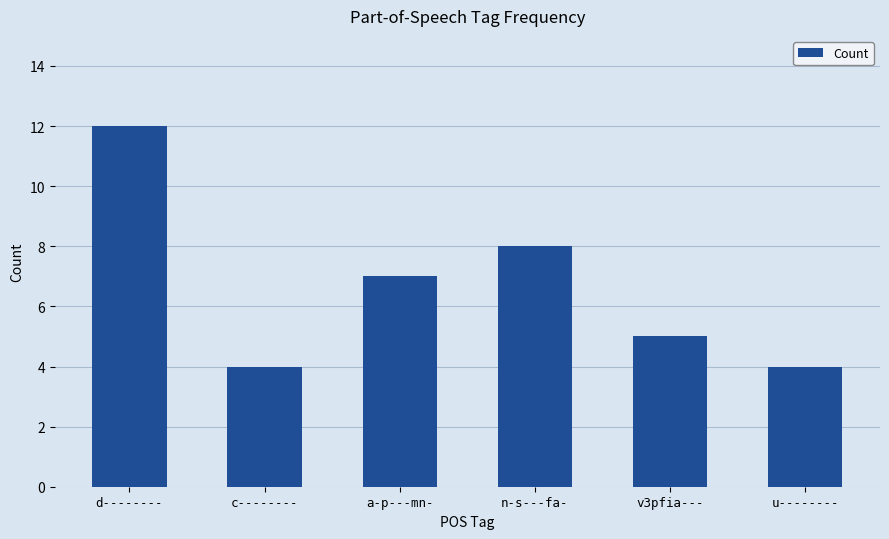

What is the value of the 3rd bar from the left?

7